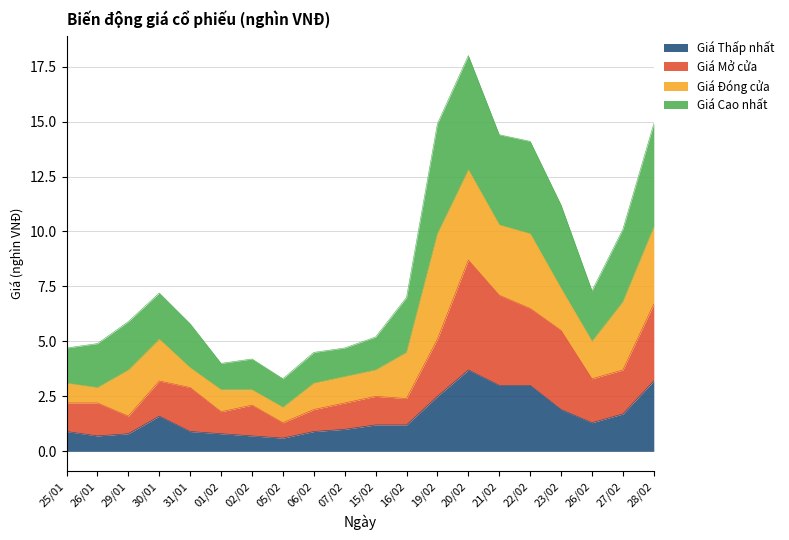

Which category has the highest value across all series?

20/02